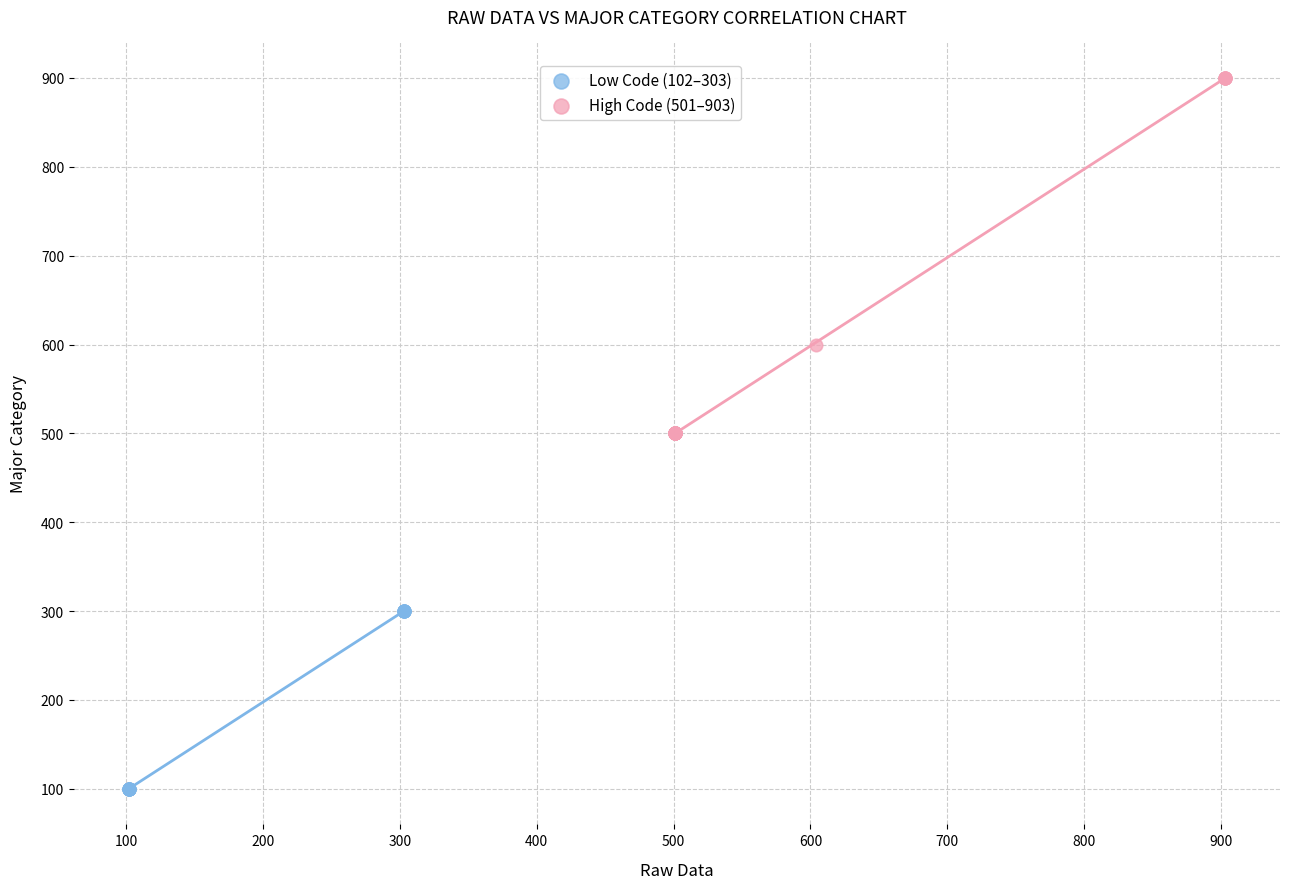

Which series contains the highest Y value?

High Code (501–903)